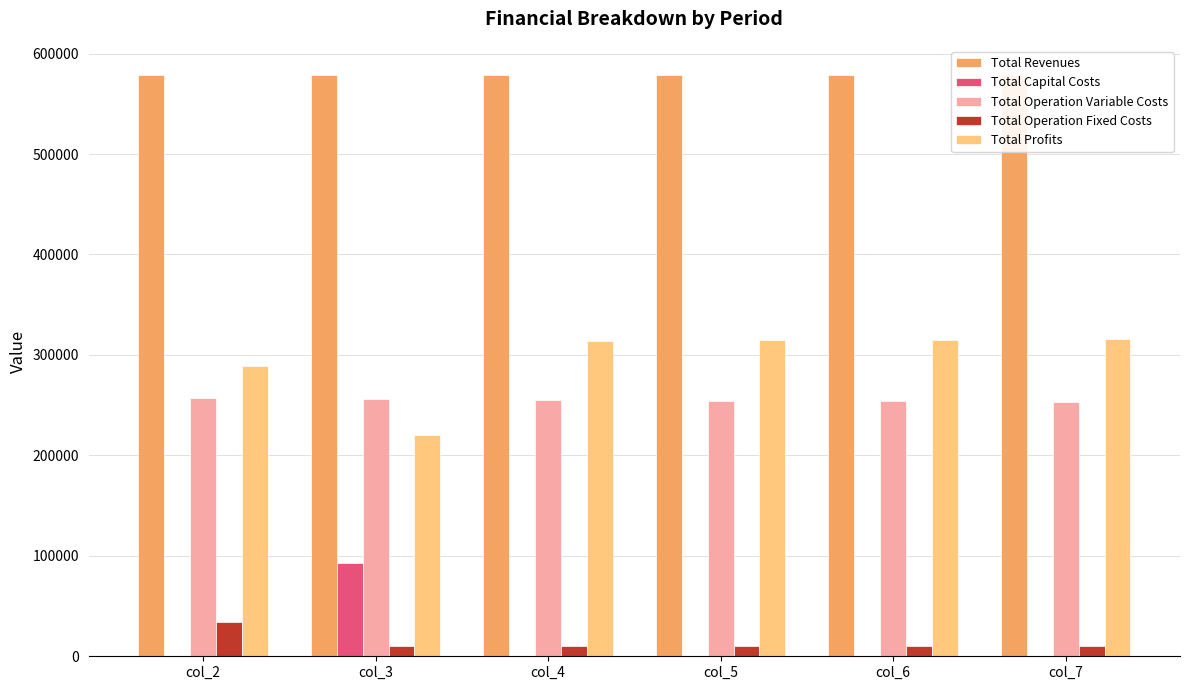

How many values in the Total Capital Costs series exceed 0?

1